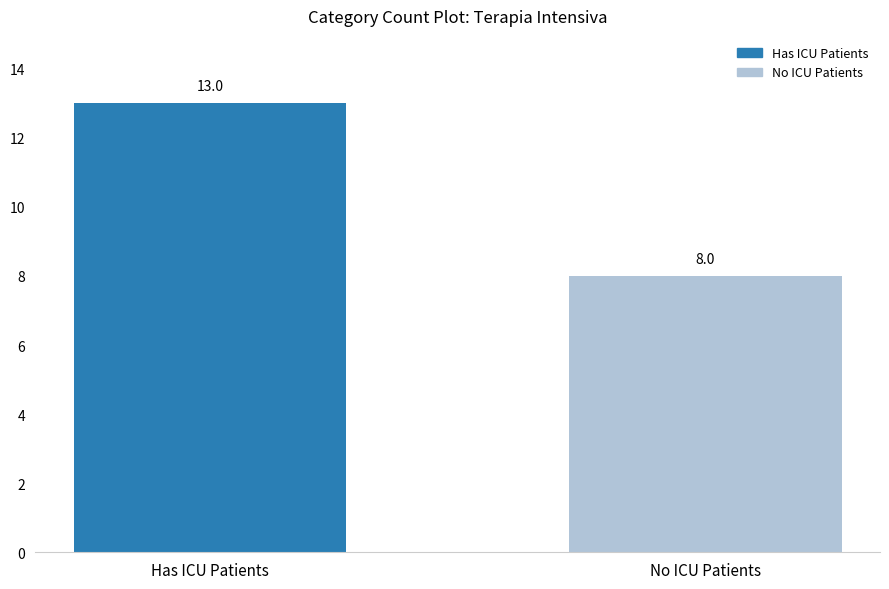

List the labels in order of value, smallest first.

No ICU Patients, Has ICU Patients